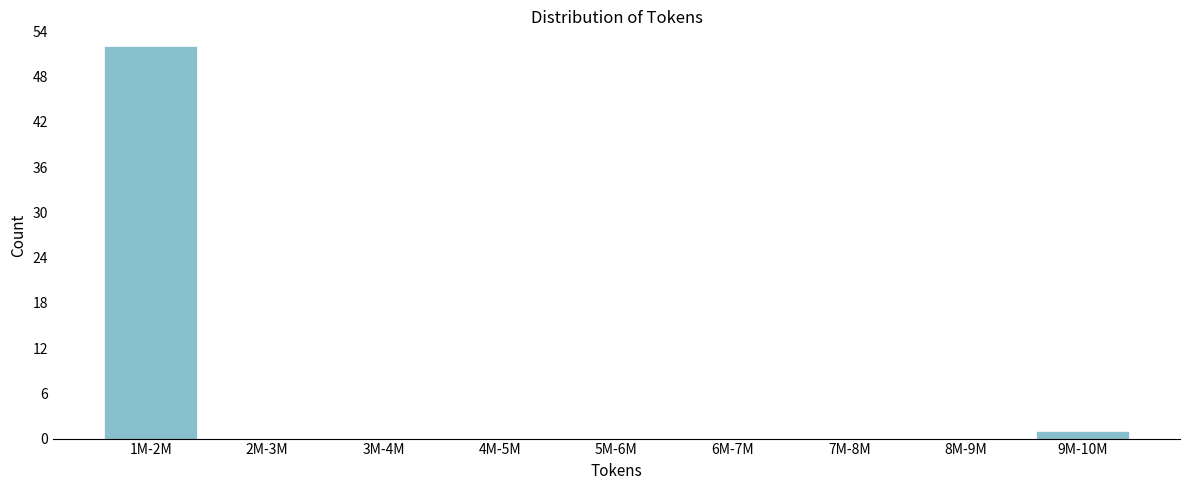

Reading right to left, extract all data points from this chart.

9M-10M=1	8M-9M=0	7M-8M=0	6M-7M=0	5M-6M=0	4M-5M=0	3M-4M=0	2M-3M=0	1M-2M=52